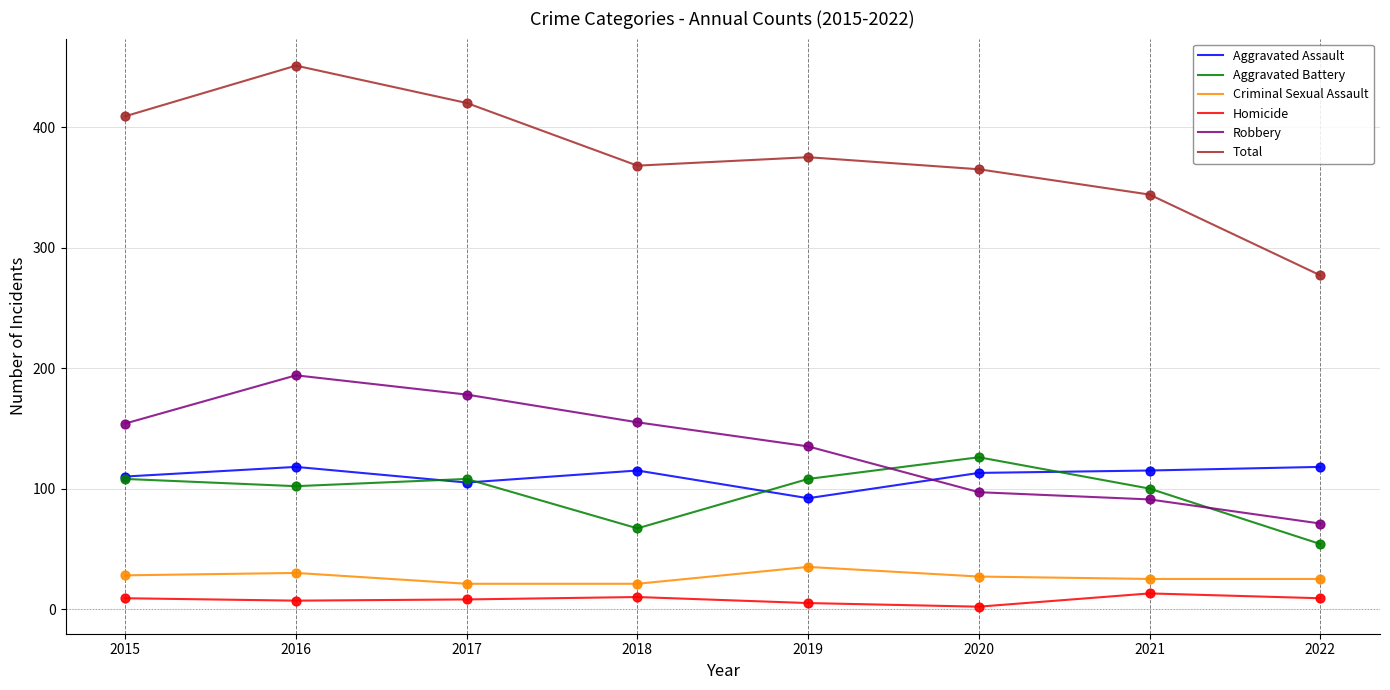

At how many categories does at least one series exceed 166?

8